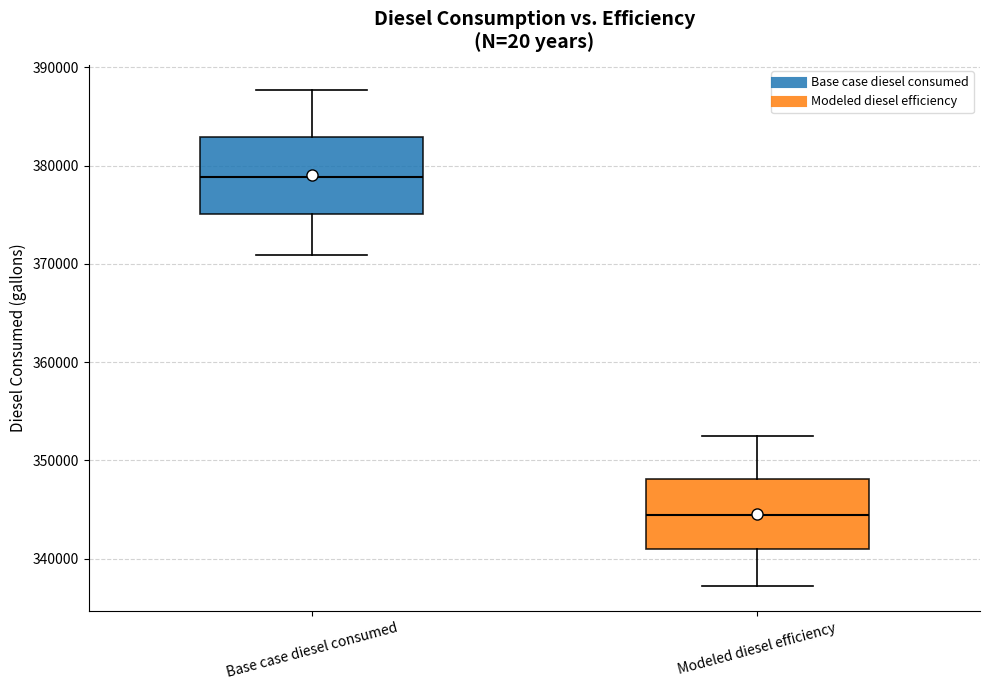

Which box has the highest median line?

Base case diesel consumed